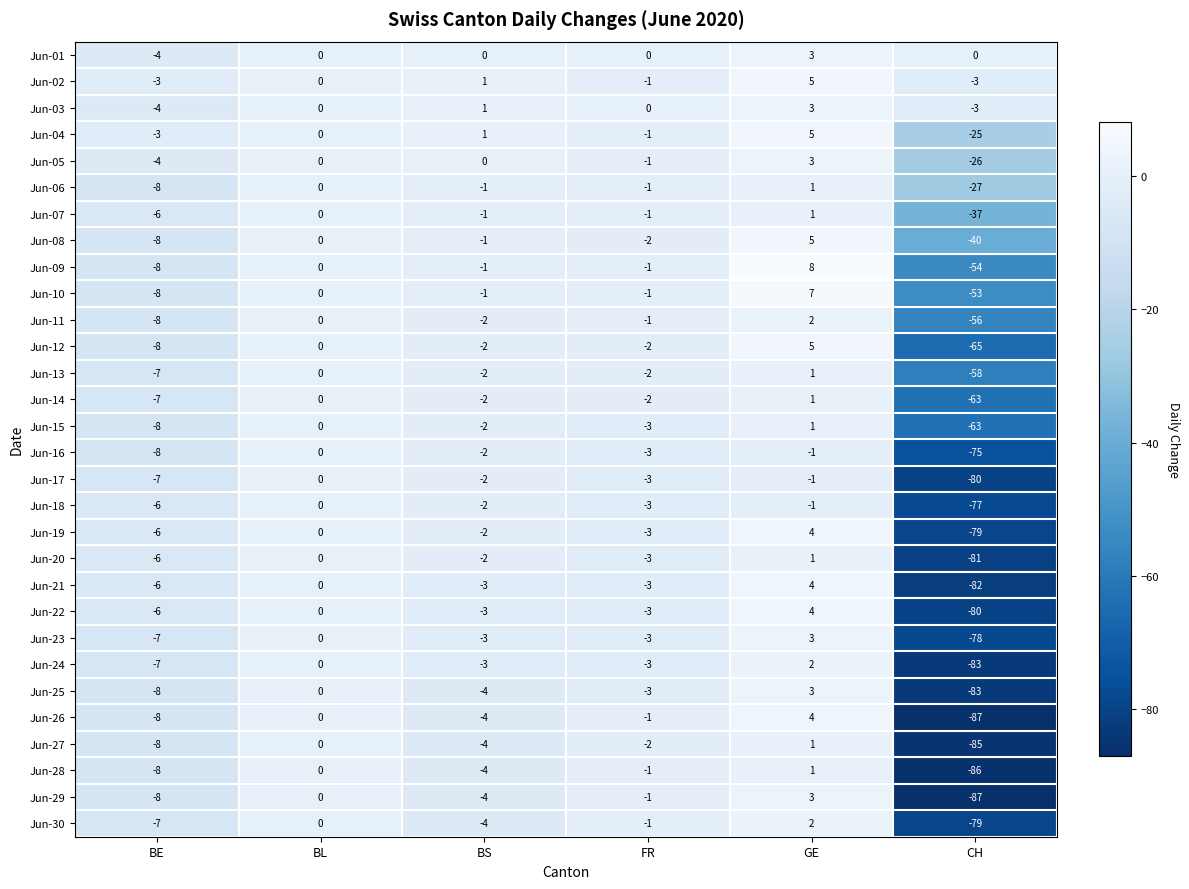

What is the difference between the second highest and second lowest values in the Jun-03 series?

4